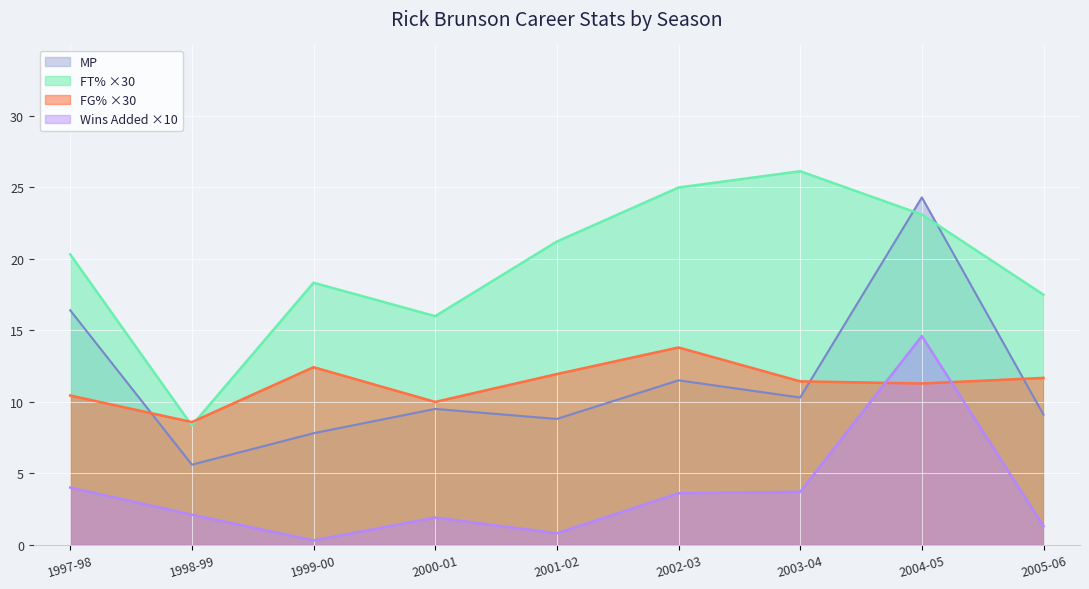

What is the difference between the maximum and minimum values in the FT% series?

17.8